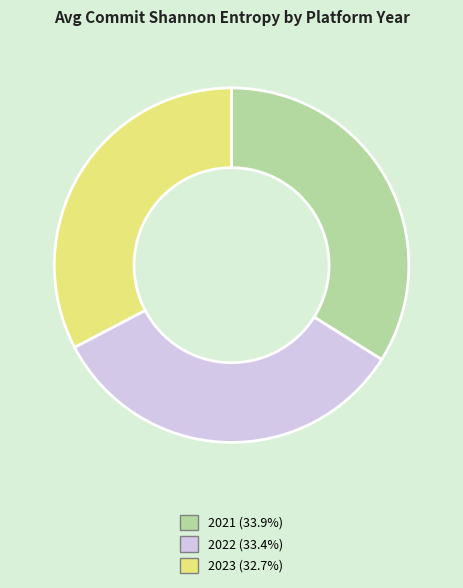

Does 2023 represent more than half of the total?

No